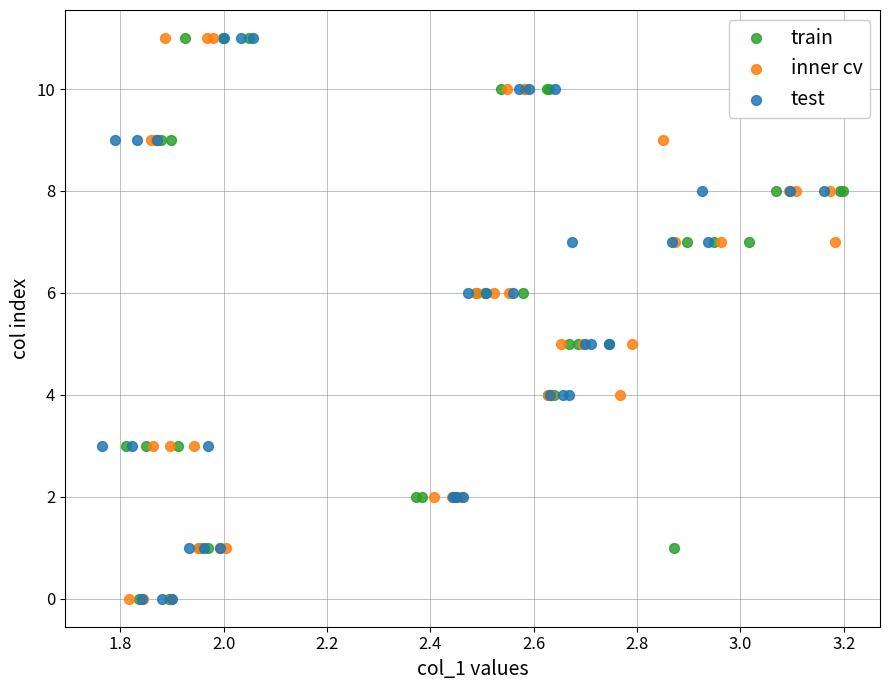

What are all the series names shown in the legend?

train, inner cv, test